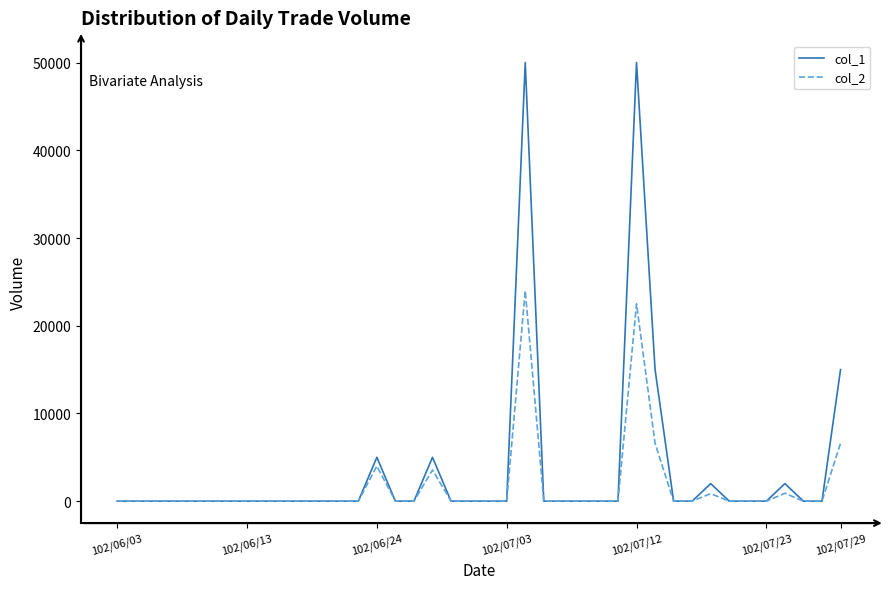

List the series in order of their peak value, lowest first.

col_2, col_1